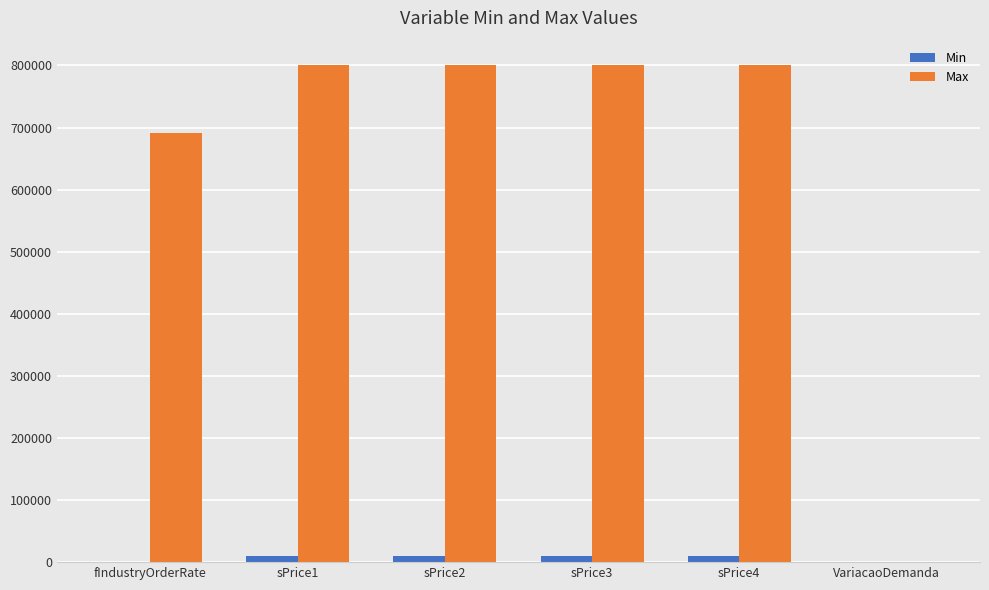

Which series has the widest spread of values?

Max